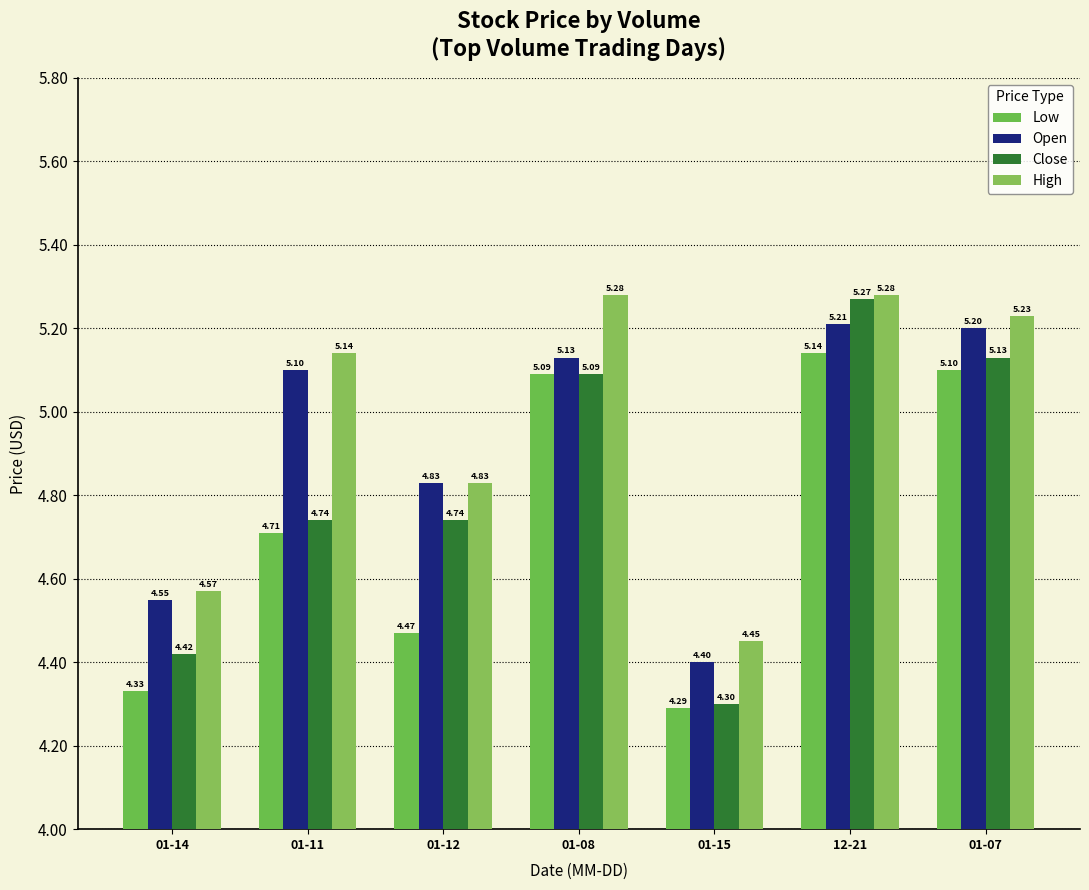

What are all the series names shown in the legend?

Low, Open, Close, High